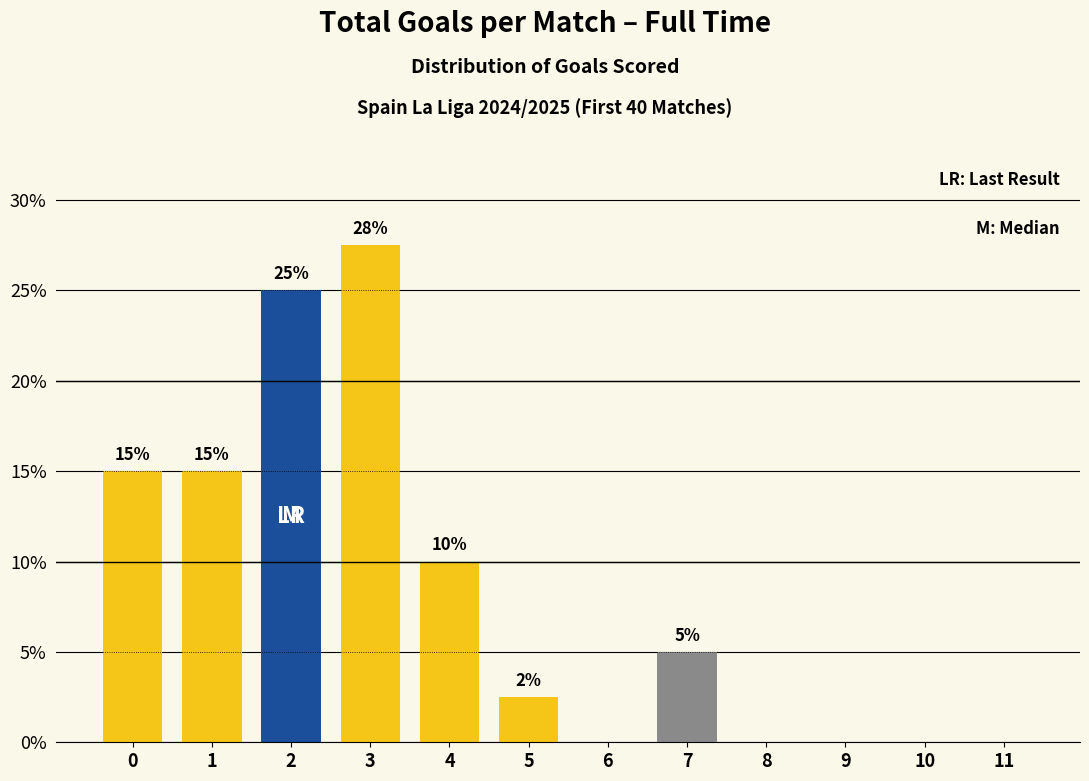

Which has a higher value, 5 or 3?

3